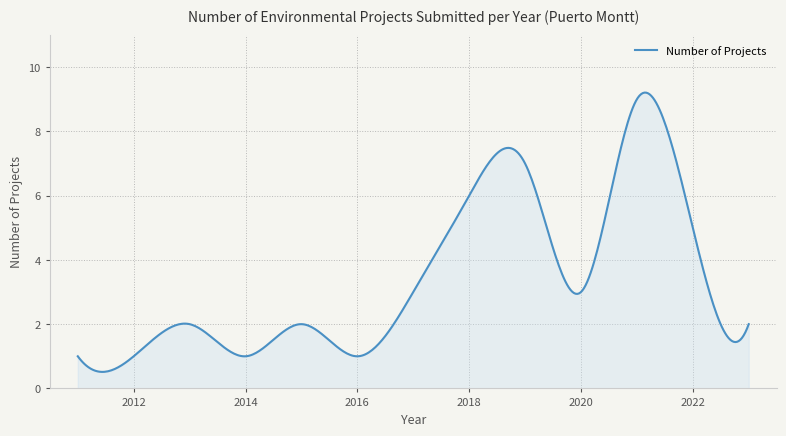

Count the number of data series in this chart.

1